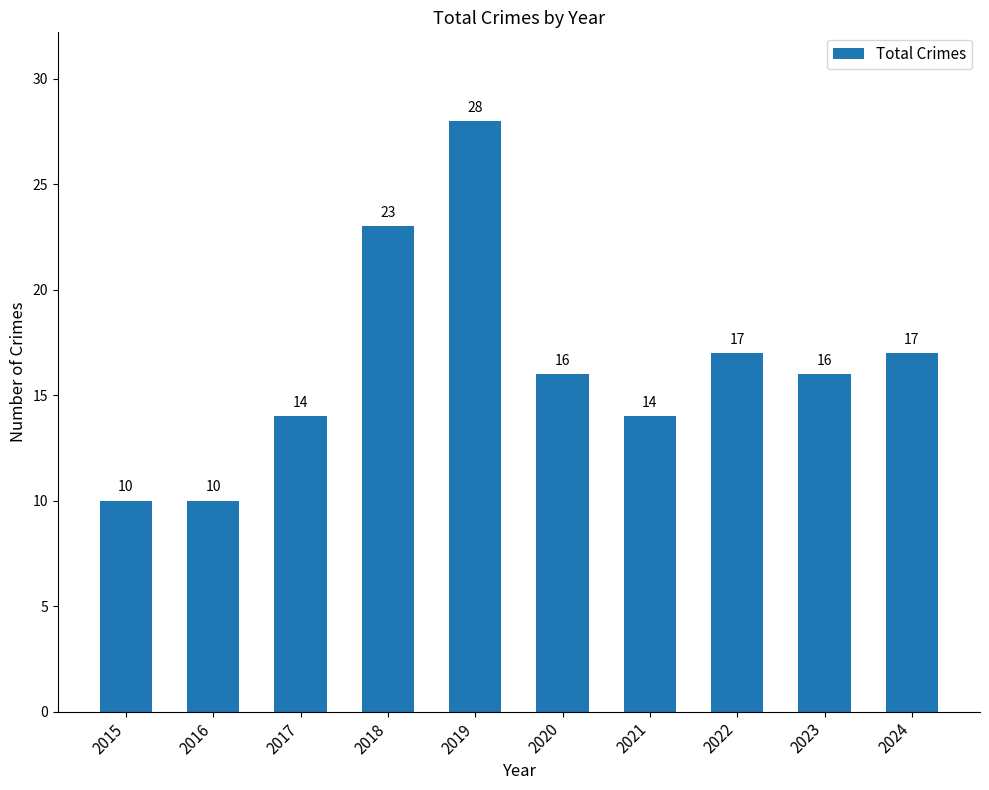

At which category does the chart reach its peak across all series?

2019